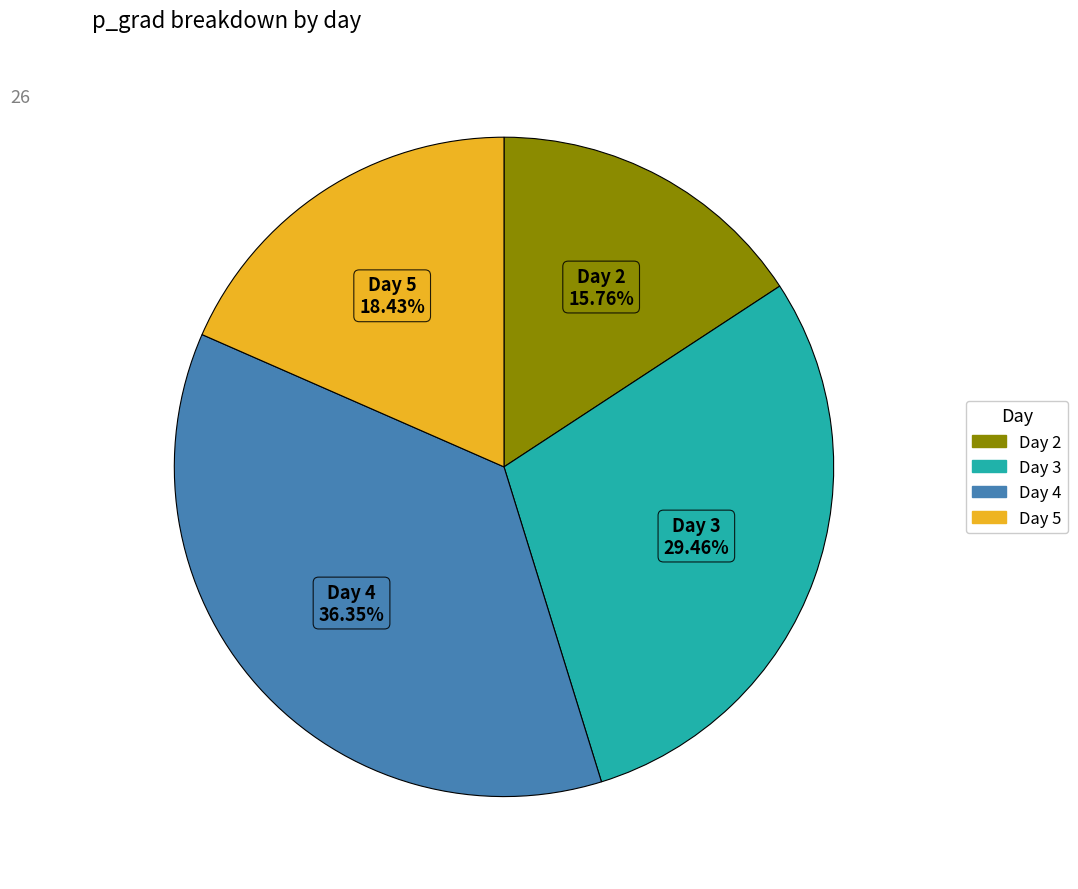

Is there any slice that represents more than half of the pie?

No